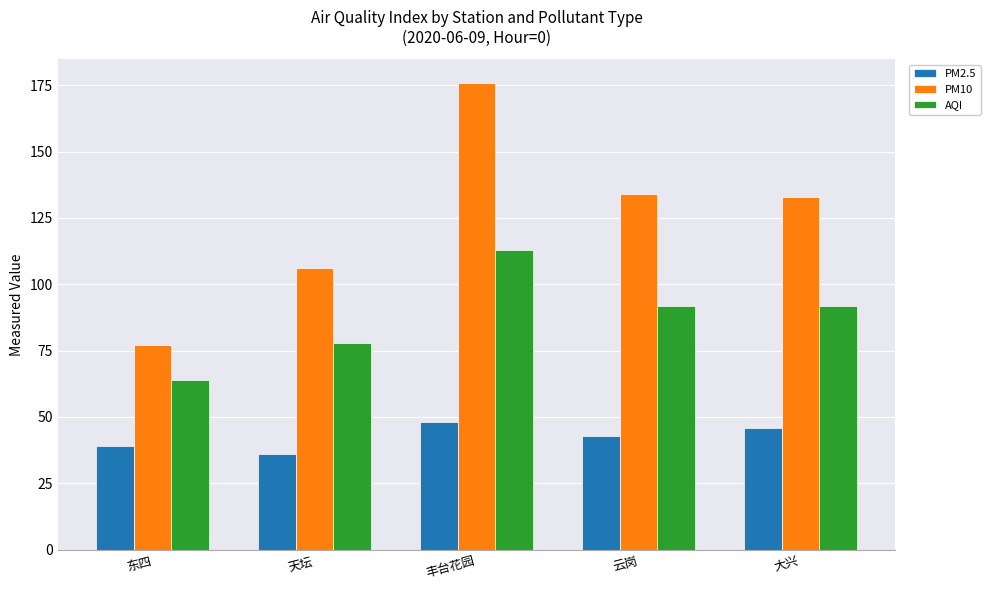

True or false: PM10 has a value of 77 at 东四.

True